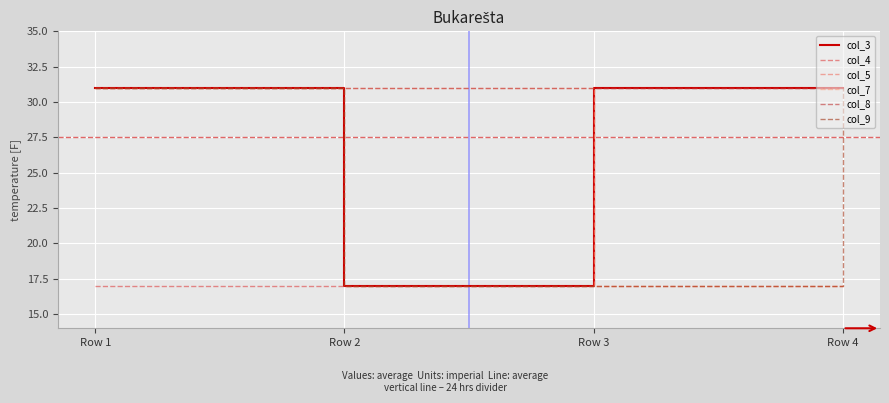

Which series has the largest total across all categories?

col_8